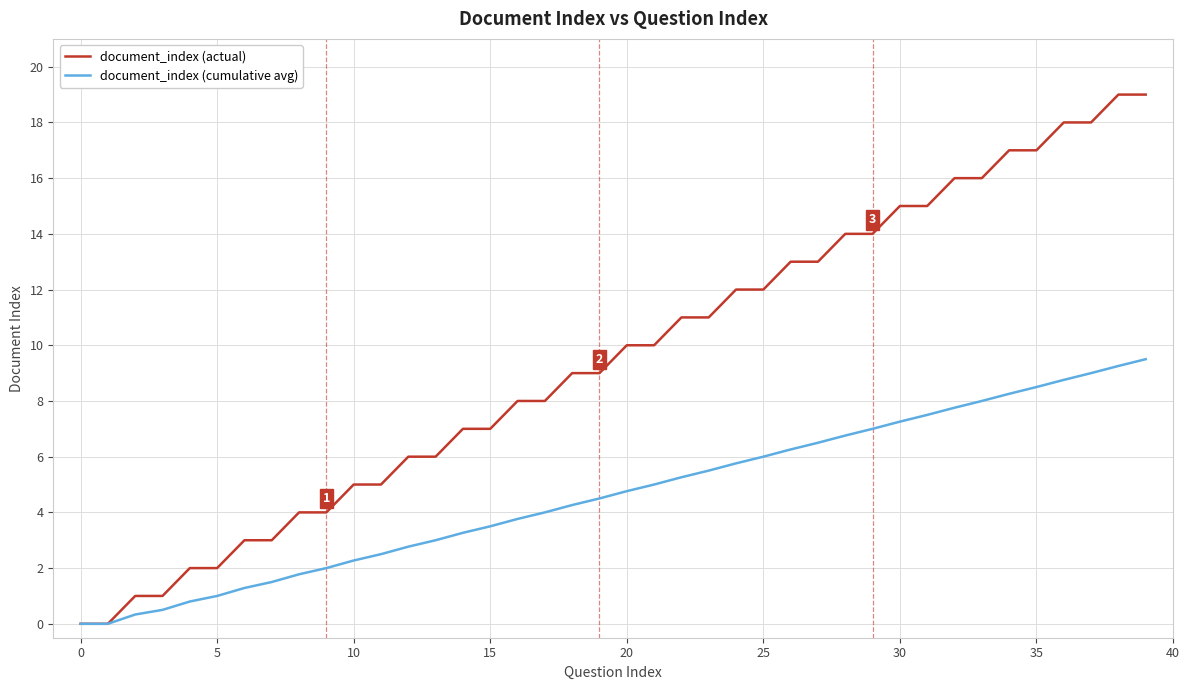

What is the maximum value shown in the chart?

19.0